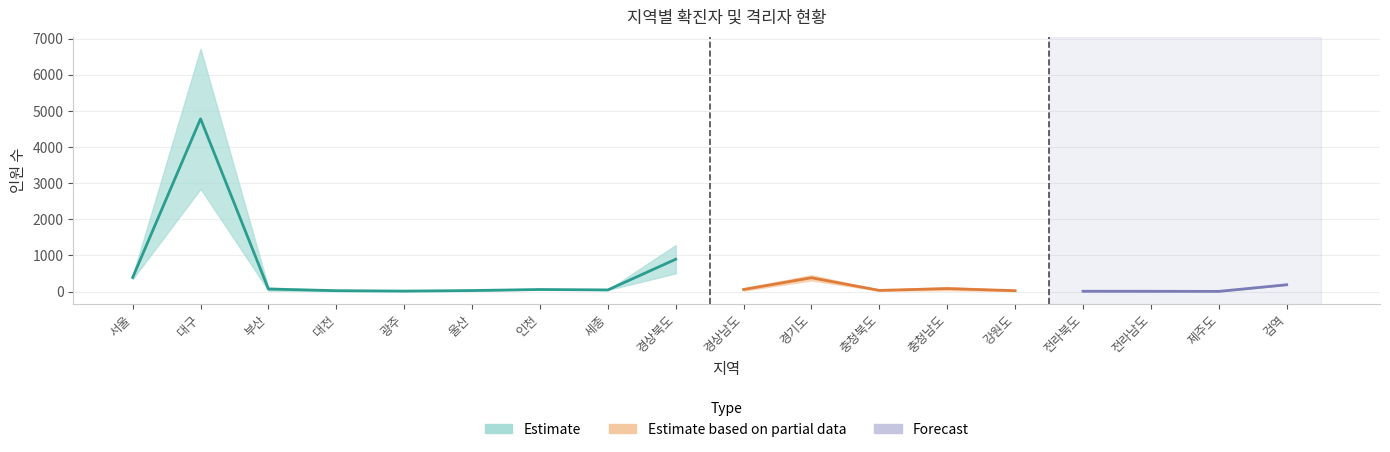

True or false: 확진자 and 격리자 cross at least once.

False